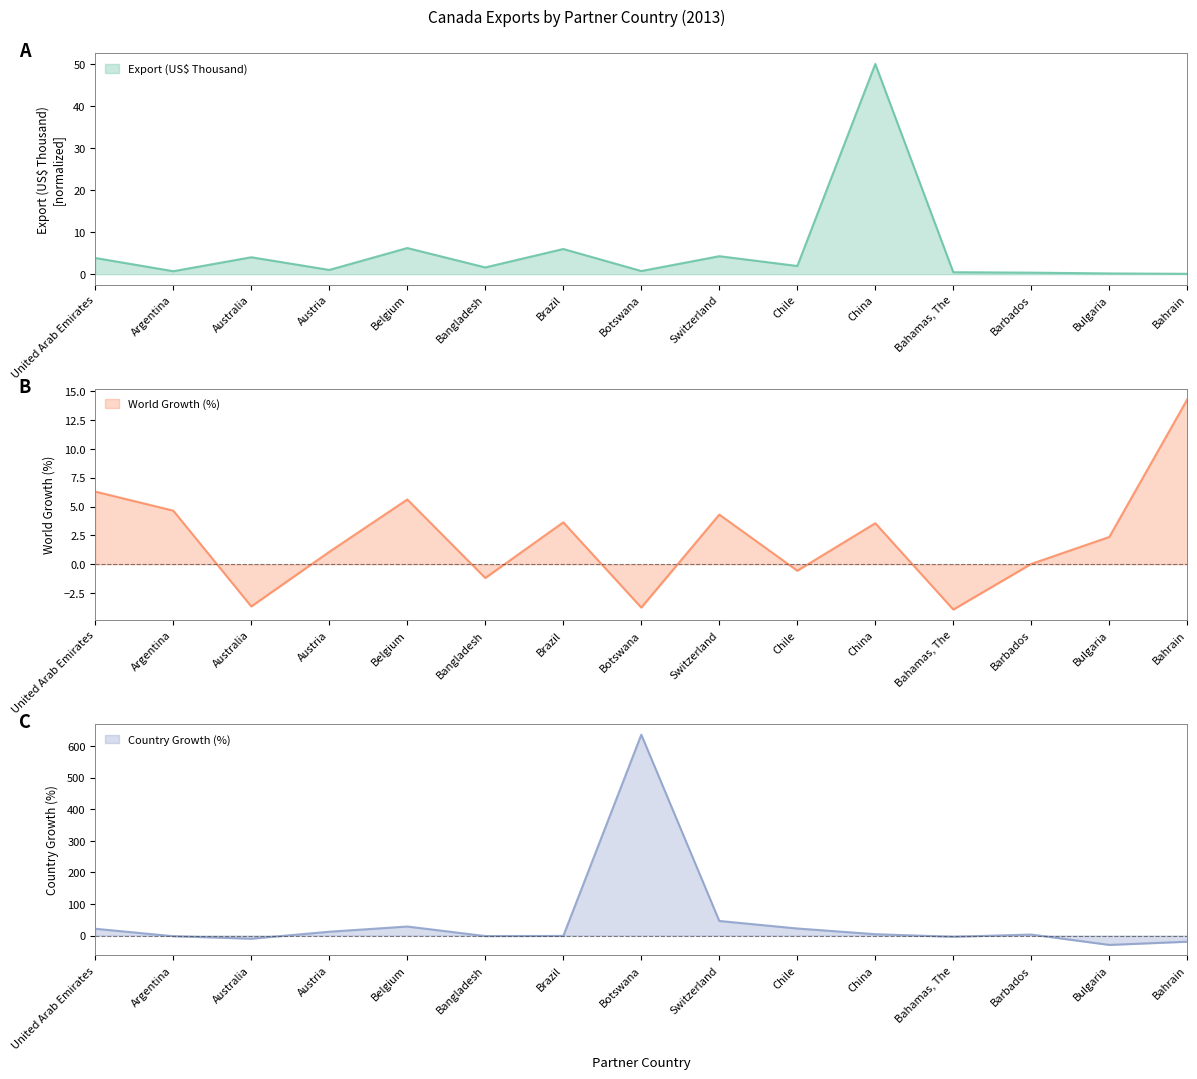

Between United Arab Emirates and Chile, which series saw the biggest shift?

World Growth (%)